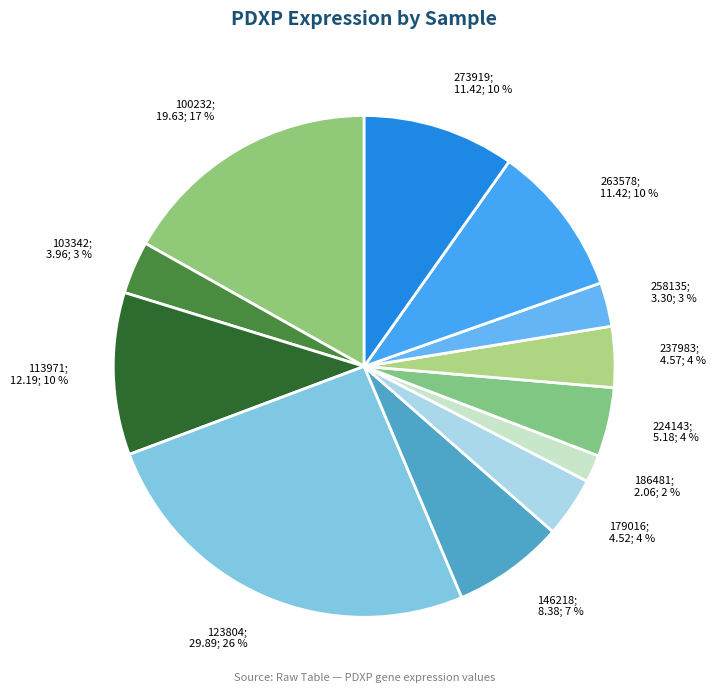

To the nearest percent, what portion does 113971 represent?

10%